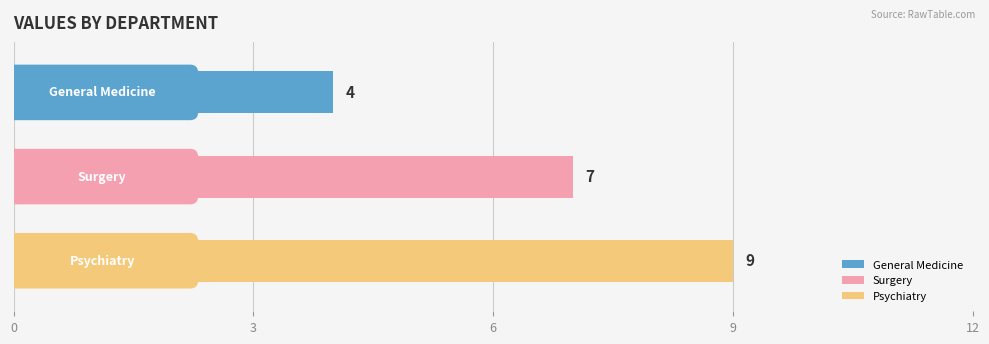

What is the difference between the maximum and minimum values?

5